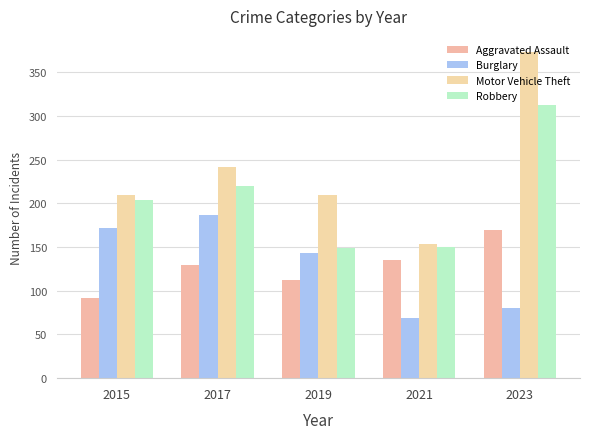

The Aggravated Assault series shows 134 at 2015. True or false?

False